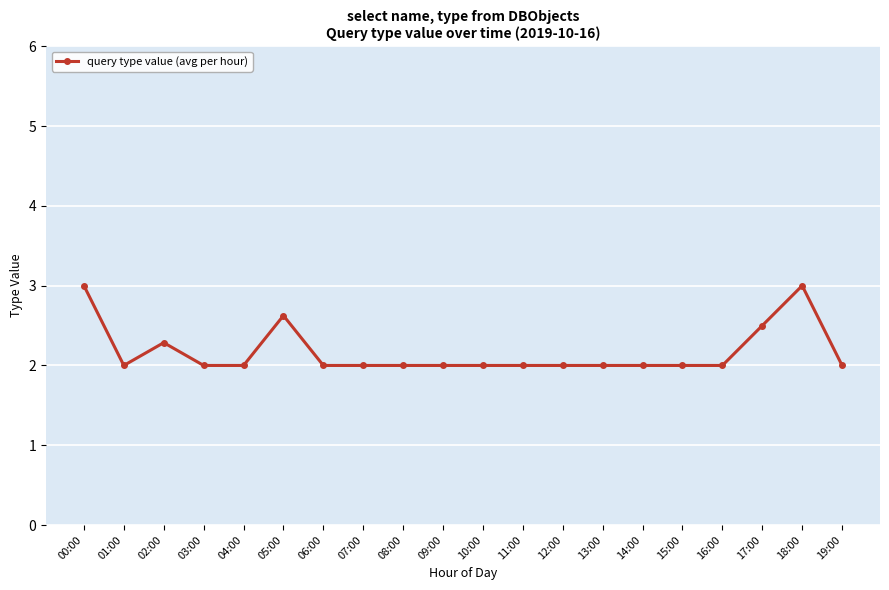

What is the difference between the maximum and second lowest values?

1.0